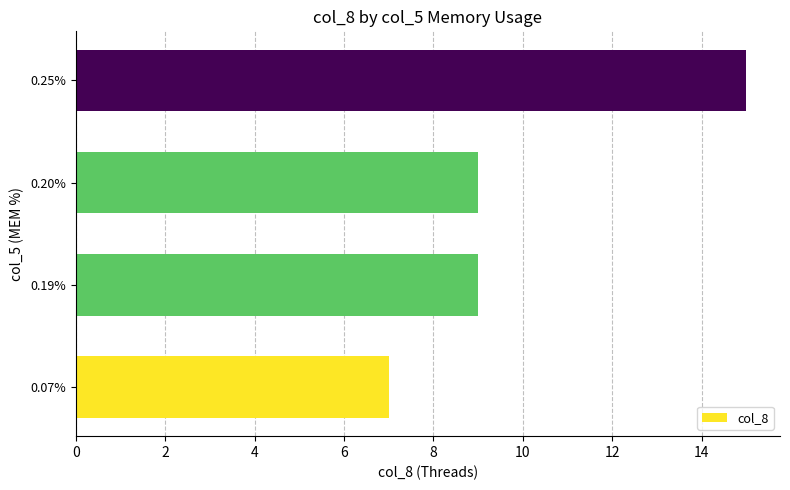

Which label corresponds to the smallest value in the chart?

0.07%